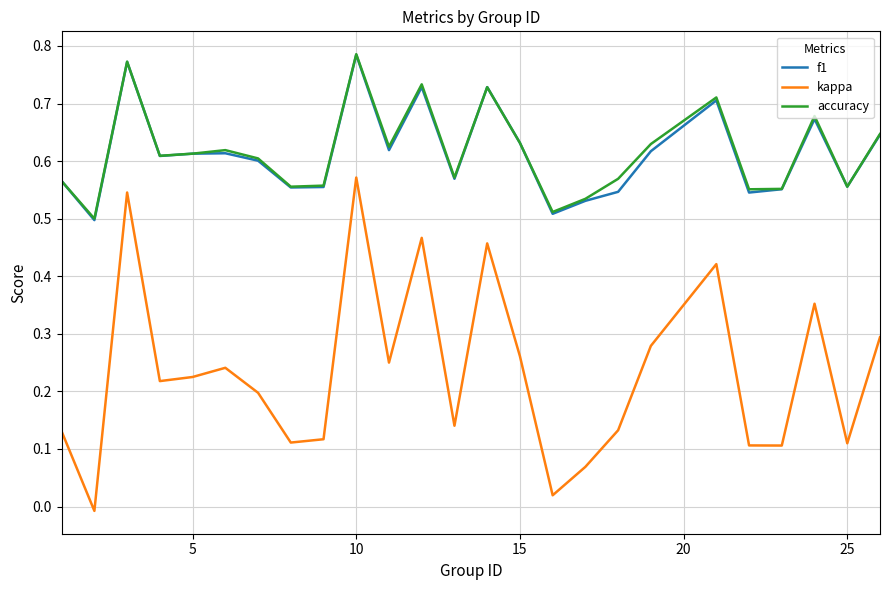

Which series has the widest spread of values?

kappa